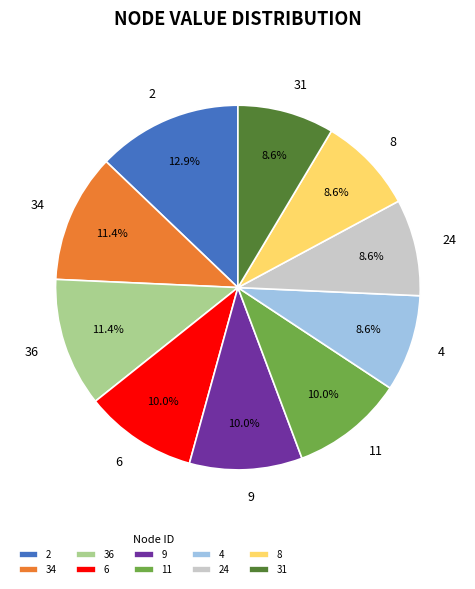

To the nearest percent, what is the average slice percentage?

10%